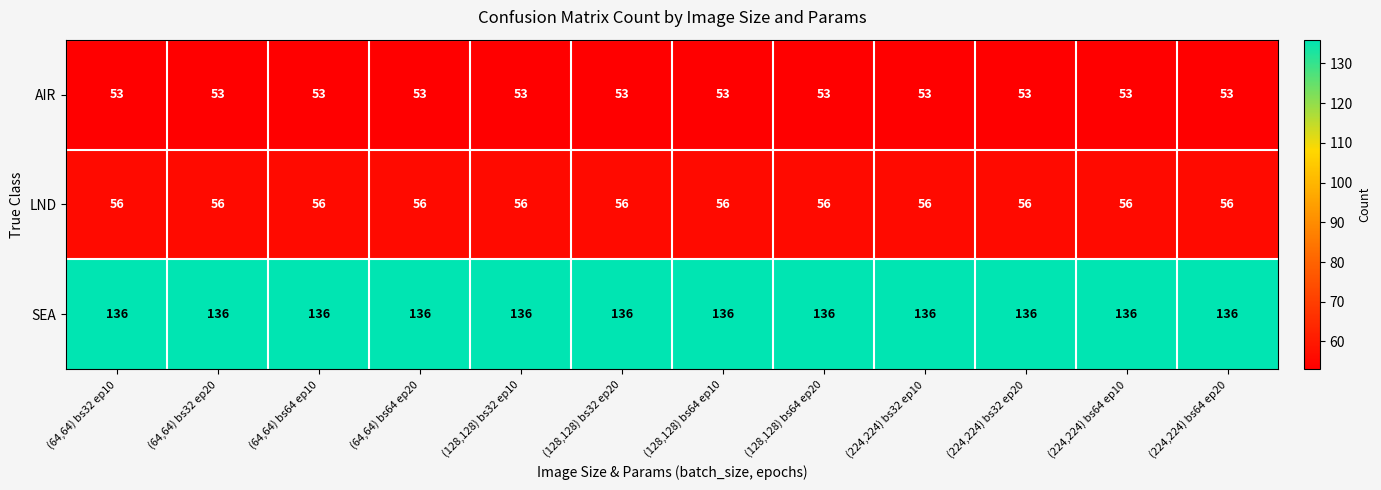

What value does the AIR series have at (64,64) bs64 ep20?

53